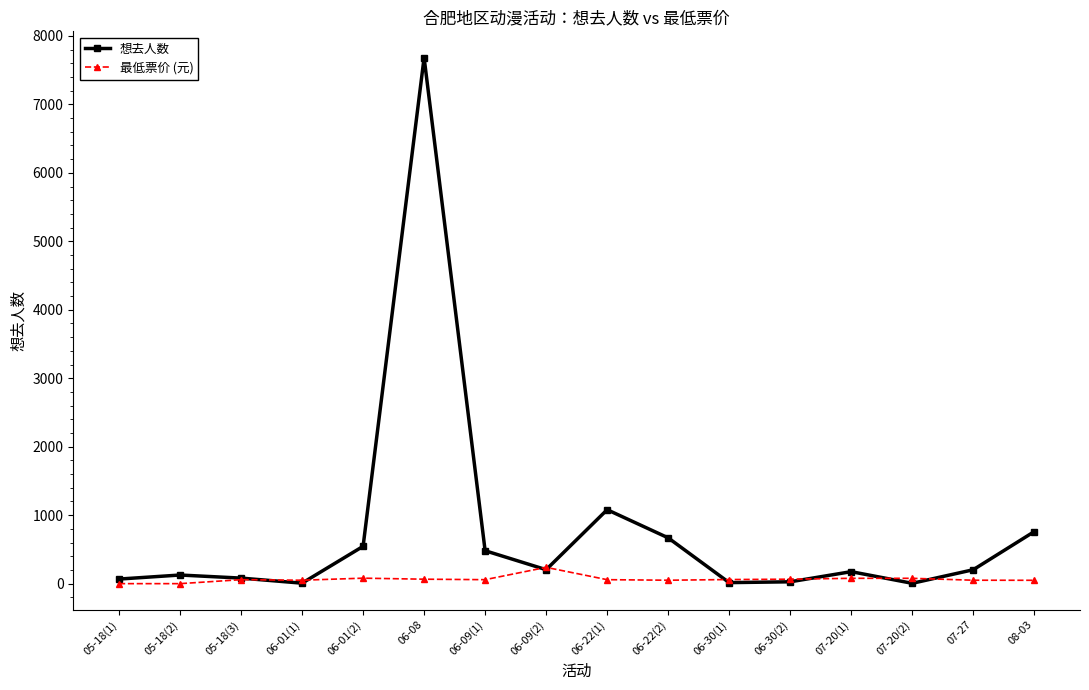

True or false: 想去人数 has more than 1 points higher than both neighbors.

True